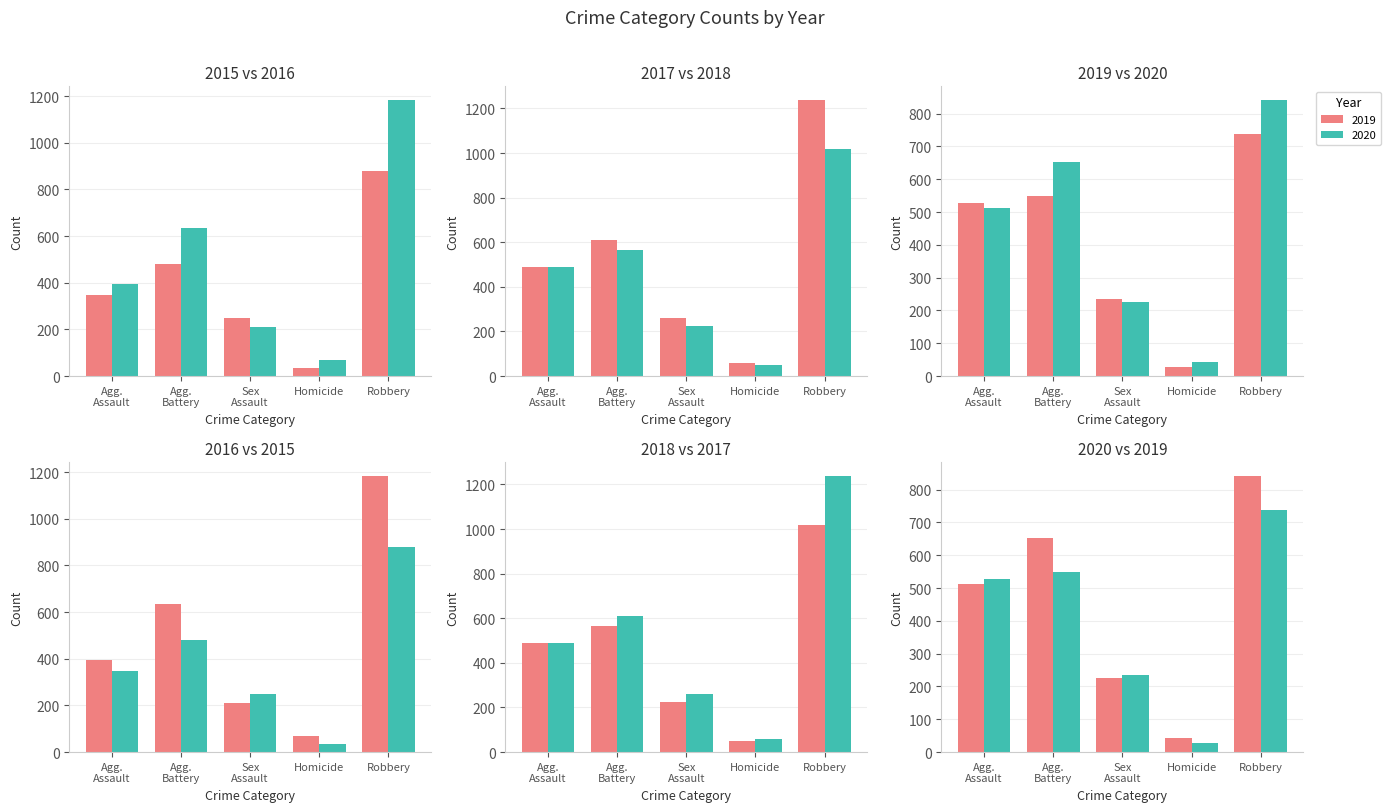

How many values in the Homicide series are below 50?

3